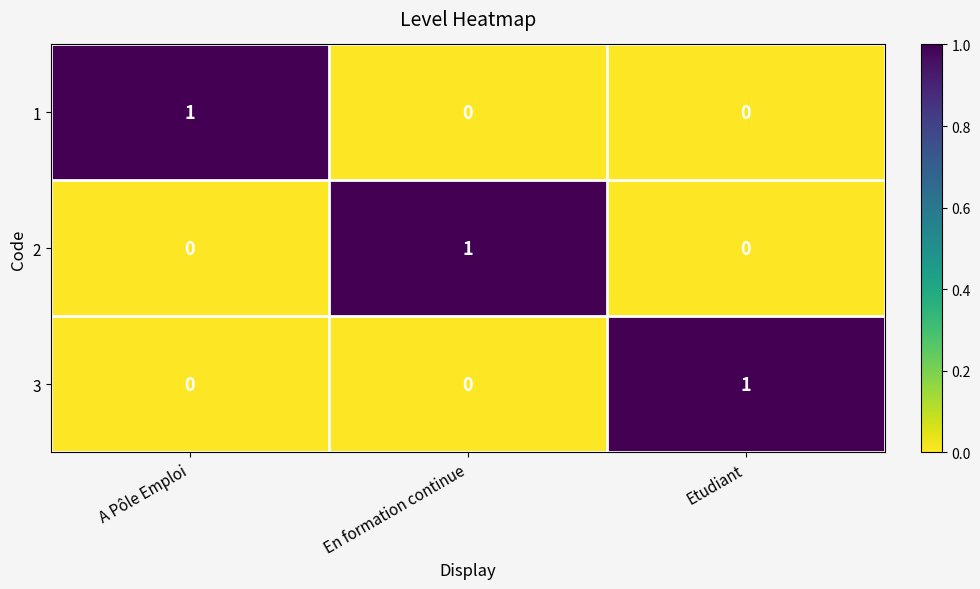

Is it true that 2 equals -1 at Etudiant?

False